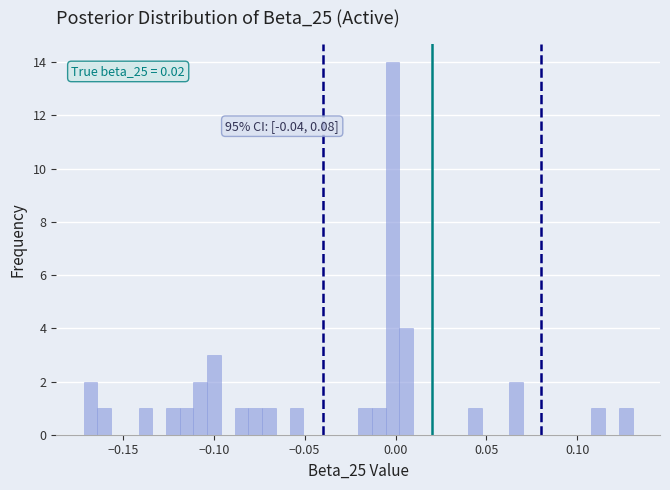

Read against the x-axis, roughly where is the centre of the tallest bar?

0.000